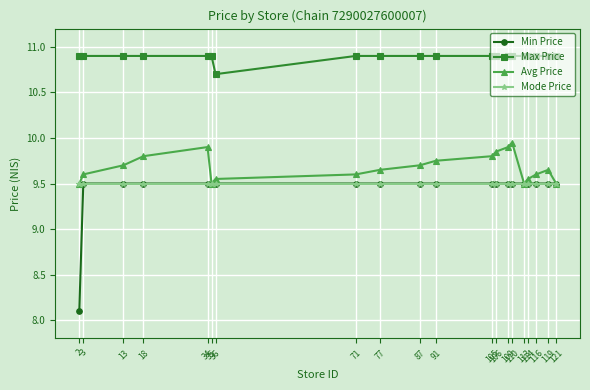

What is the value of the Min Price point at the 16th from the left?

9.5